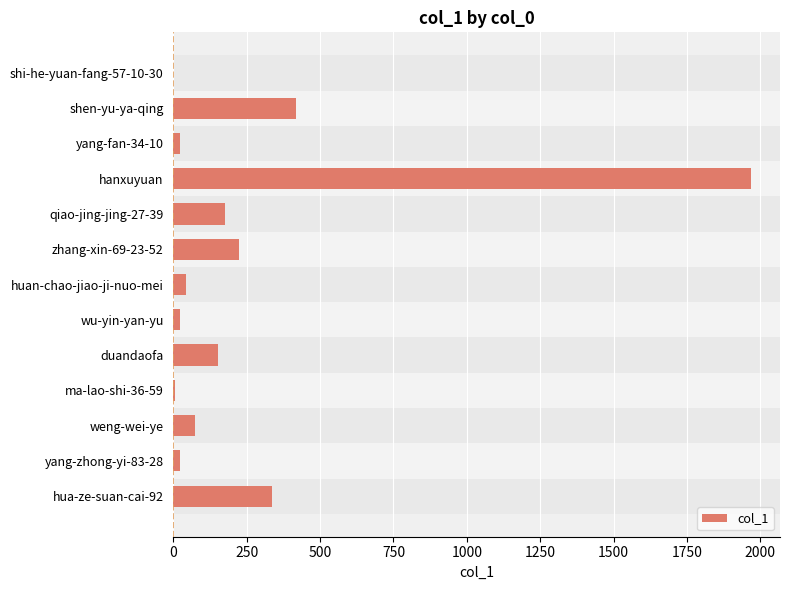

Count the number of categories in the chart.

13